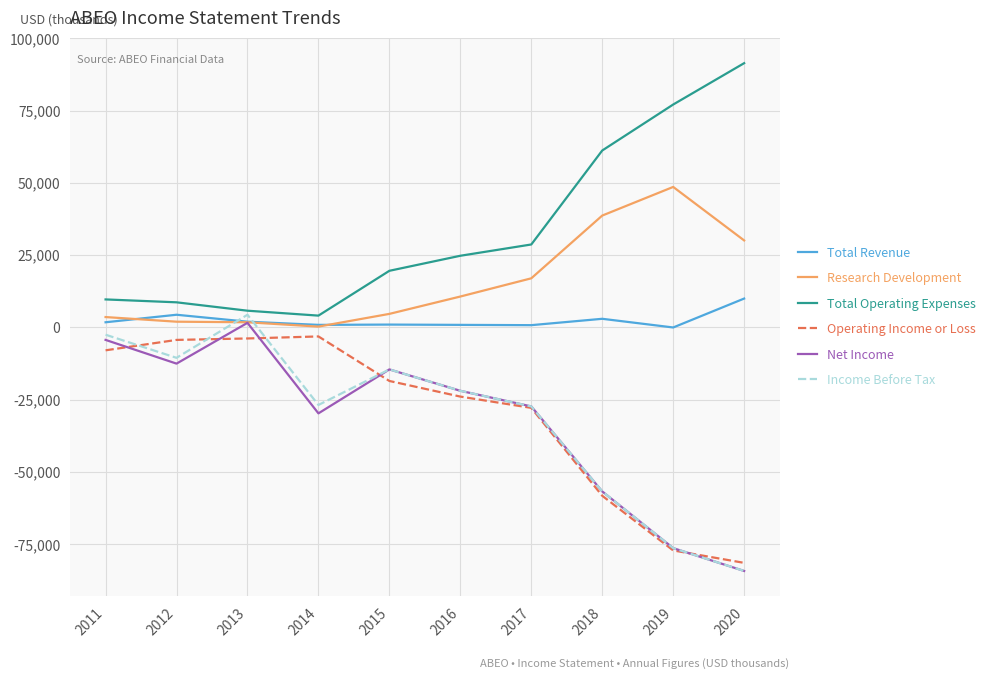

True or false: Net Income and Total Operating Expenses intersect in this chart.

False